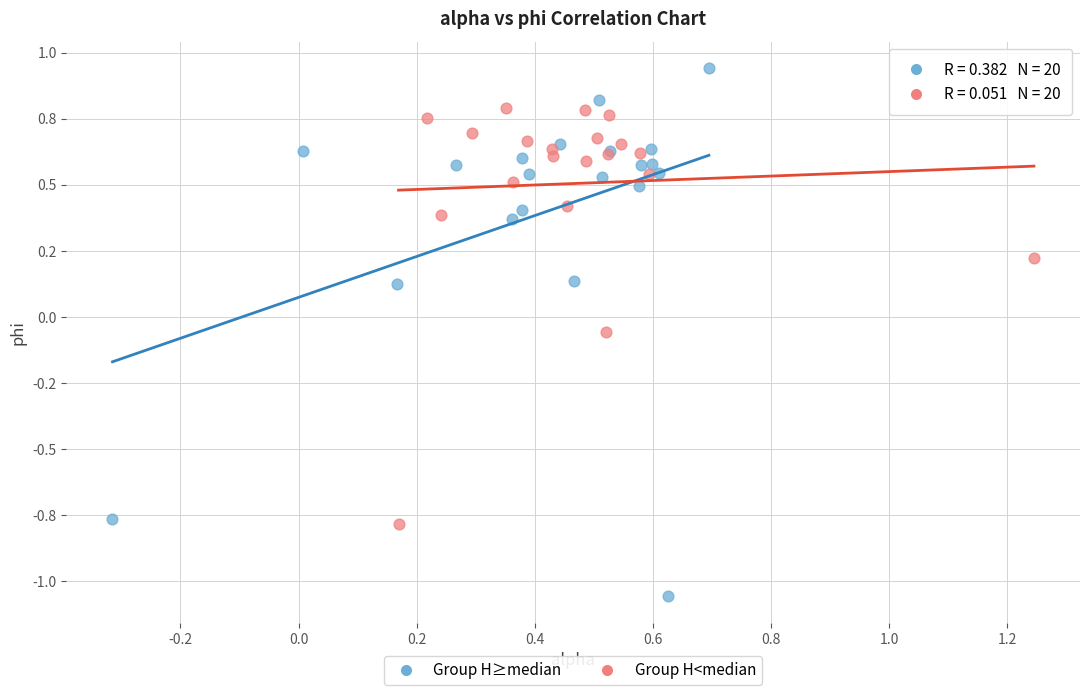

What are all the series names shown in the legend?

Group H≥median, Group H<median